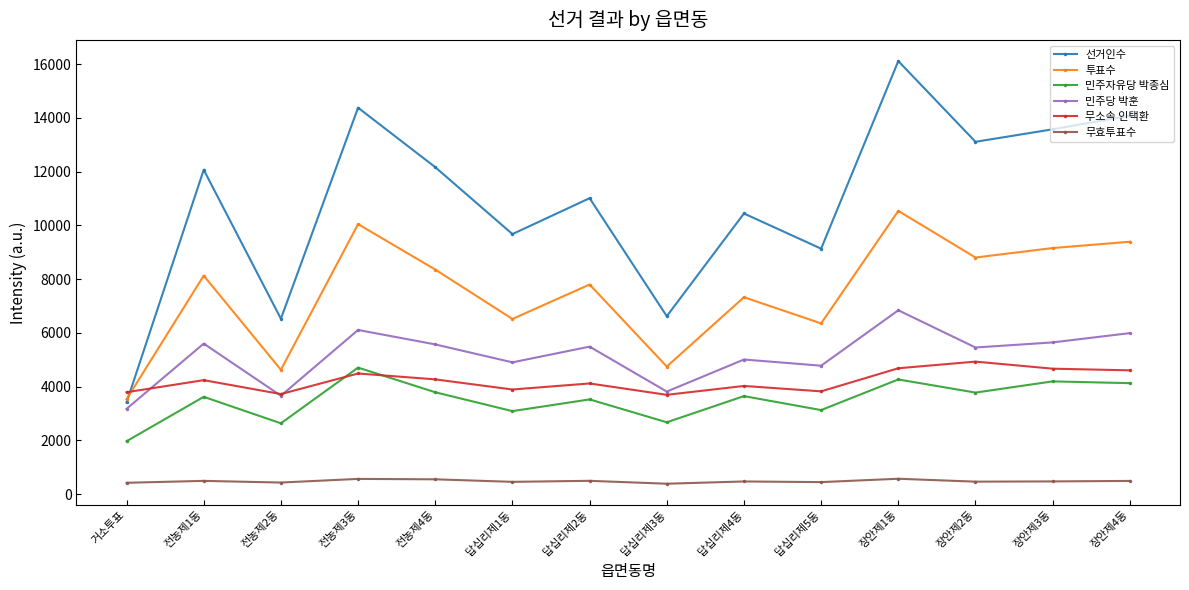

Is it true that 민주자유당 박종심 equals 3087 at 답십리제1동?

True